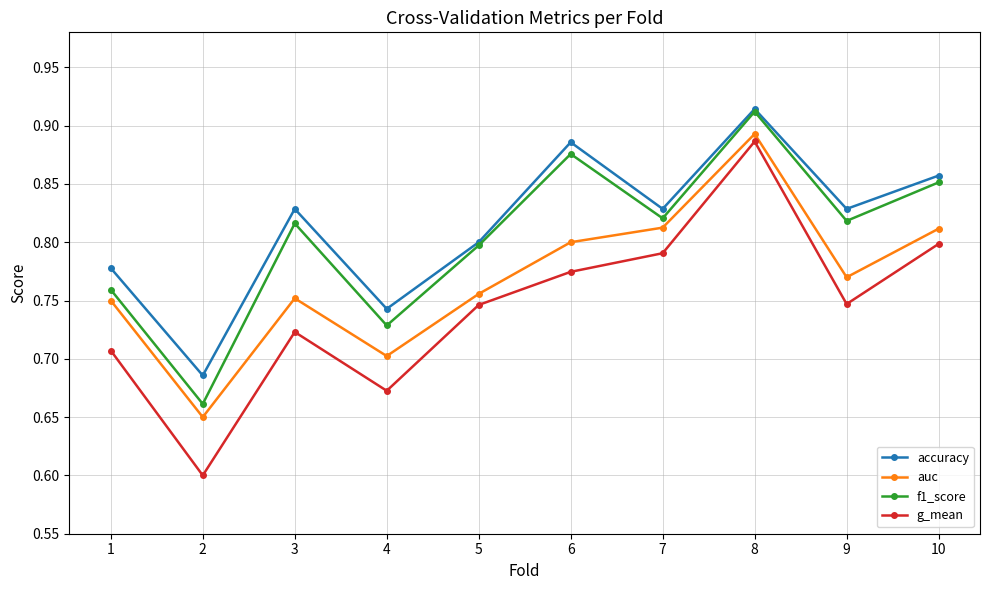

What is the sum of all f1_score values?

8.0